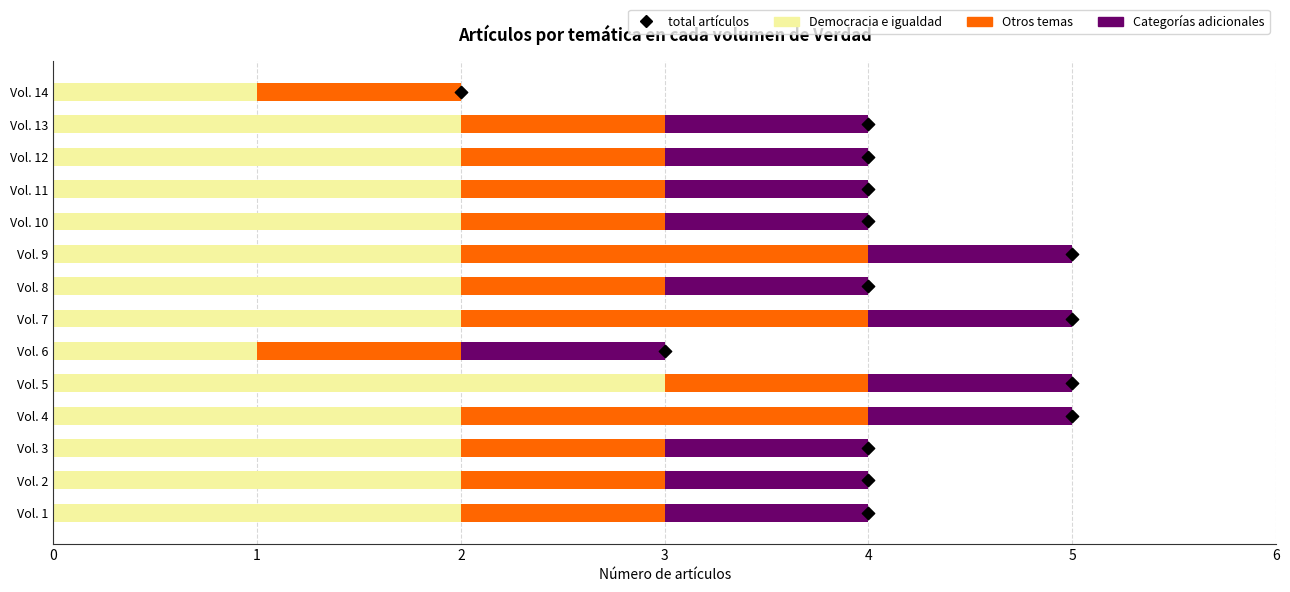

Which series has the largest Y range (max minus min)?

total artículos